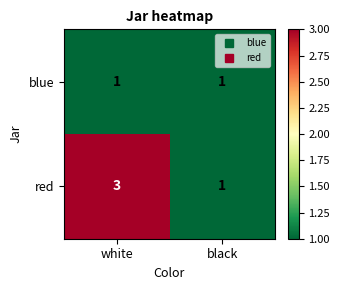

Reading left to right, transcribe all the data shown in this chart.

blue: white=1	black=1
red: white=3	black=1